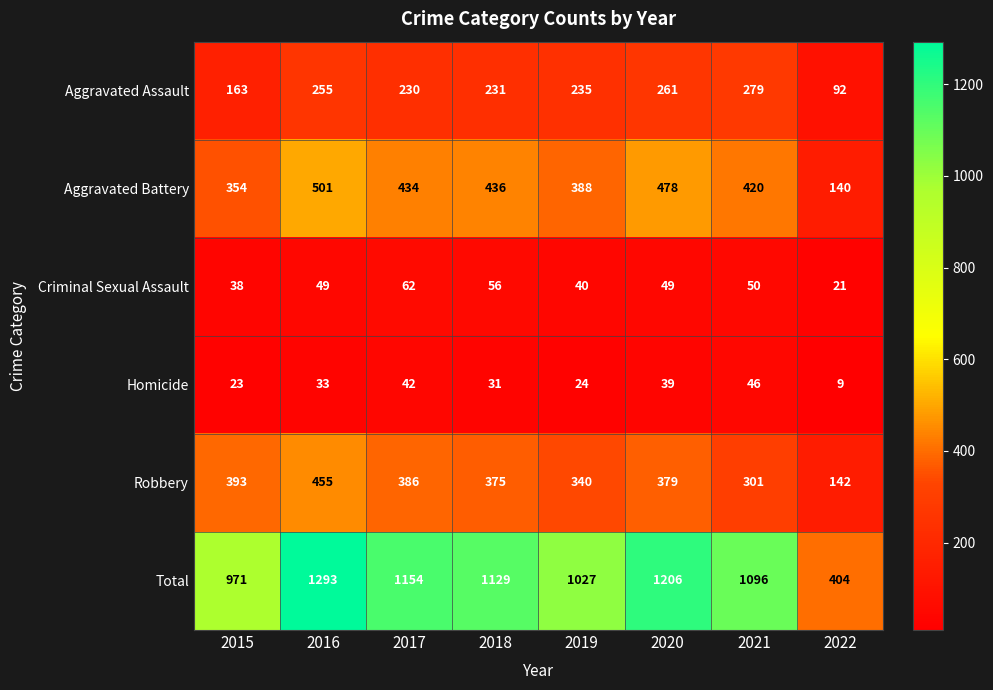

Rank the series by their maximum value, from highest to lowest.

Total, Aggravated Battery, Robbery, Aggravated Assault, Criminal Sexual Assault, Homicide